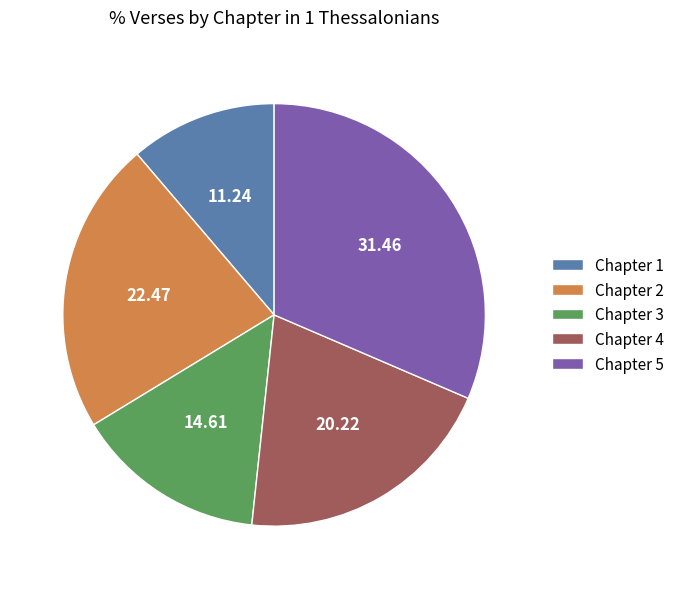

Which slice is the smallest?

Chapter 1